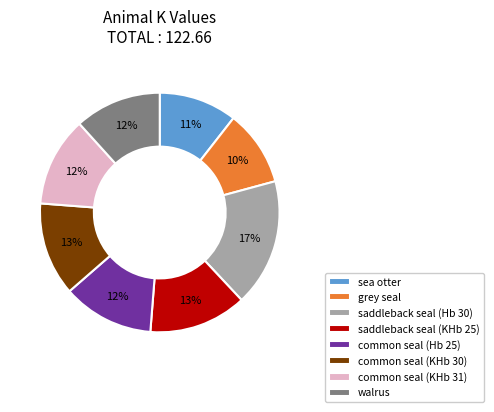

To the nearest percent, what is the difference between the largest and smallest slice percentages?

7%